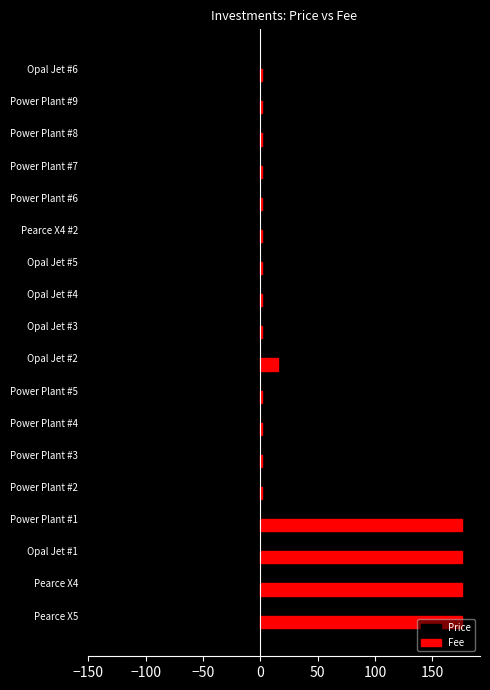

Is the value of Price at Opal Jet #2 greater than the value of Fee at Power Plant #5?

No